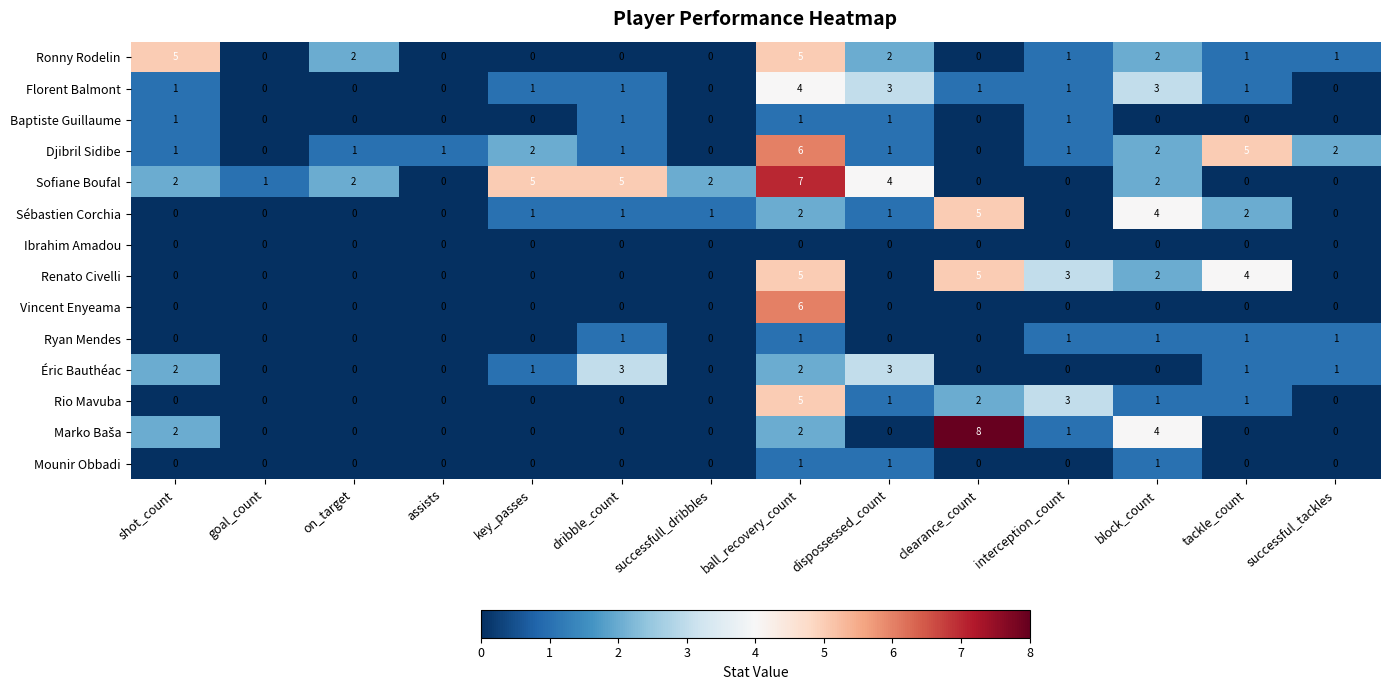

Is it true that Ronny Rodelin equals 0 at assists?

True